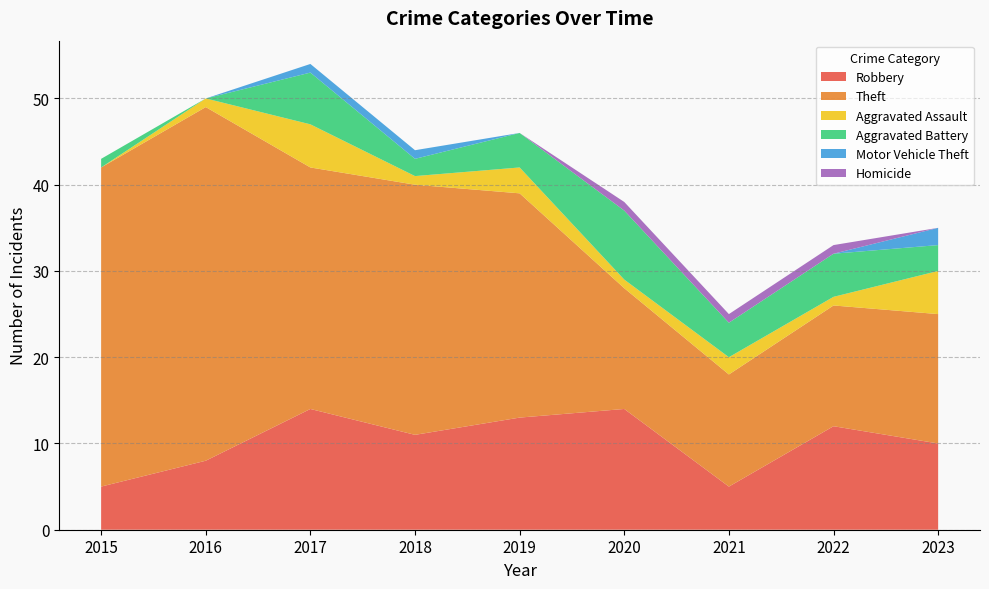

Reading left to right, extract all data points from this chart.

Robbery: 2015=5	2016=8	2017=14	2018=11	2019=13	2020=14	2021=5	2022=12	2023=10
Theft: 2015=37	2016=41	2017=28	2018=29	2019=26	2020=14	2021=13	2022=14	2023=15
Aggravated Assault: 2015=0	2016=1	2017=5	2018=1	2019=3	2020=1	2021=2	2022=1	2023=5
Aggravated Battery: 2015=1	2016=0	2017=6	2018=2	2019=4	2020=8	2021=4	2022=5	2023=3
Motor Vehicle Theft: 2015=0	2016=0	2017=1	2018=1	2019=0	2020=0	2021=0	2022=0	2023=2
Homicide: 2015=0	2016=0	2017=0	2018=0	2019=0	2020=1	2021=1	2022=1	2023=0